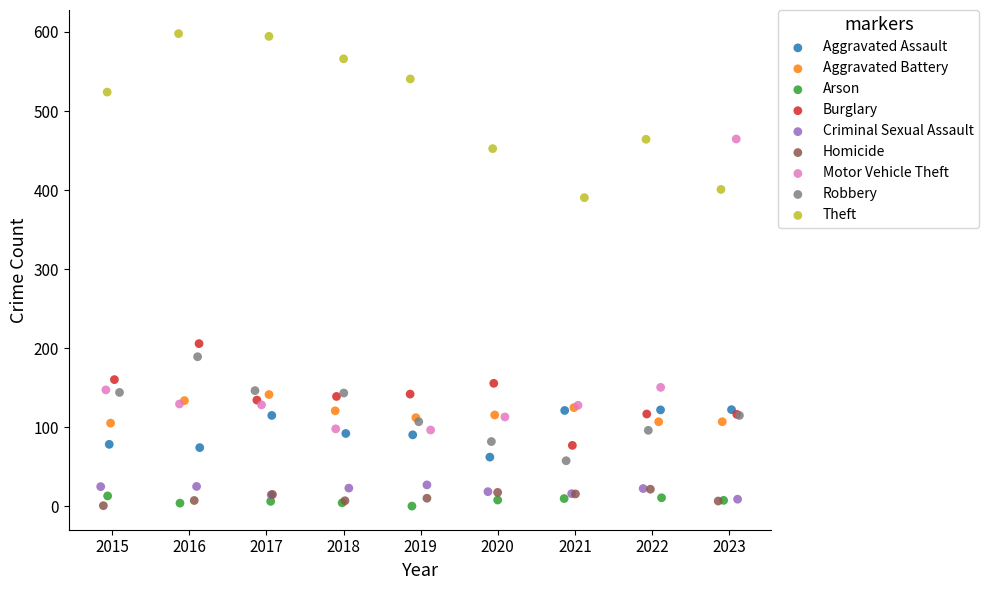

Which series has the largest Y range (max minus min)?

Motor Vehicle Theft